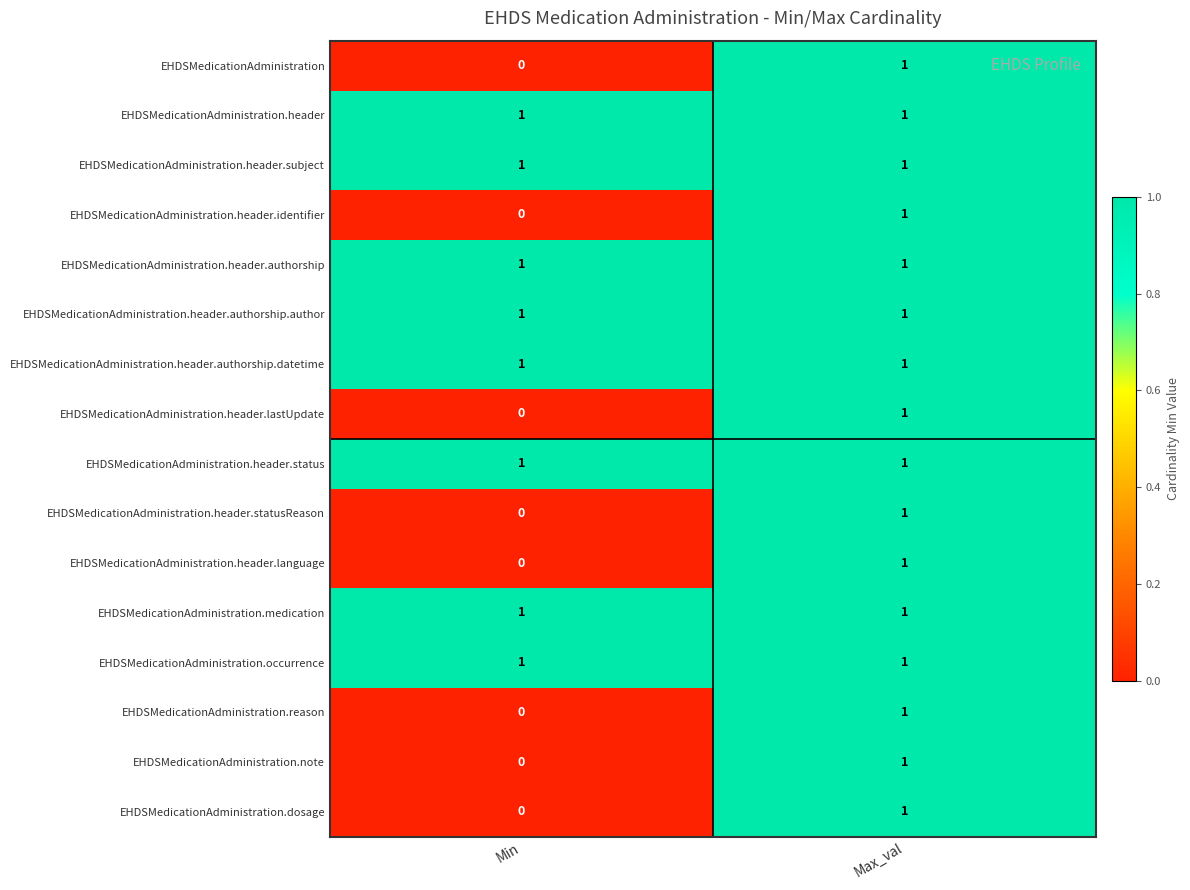

Which label corresponds to the smallest value in the chart?

Min